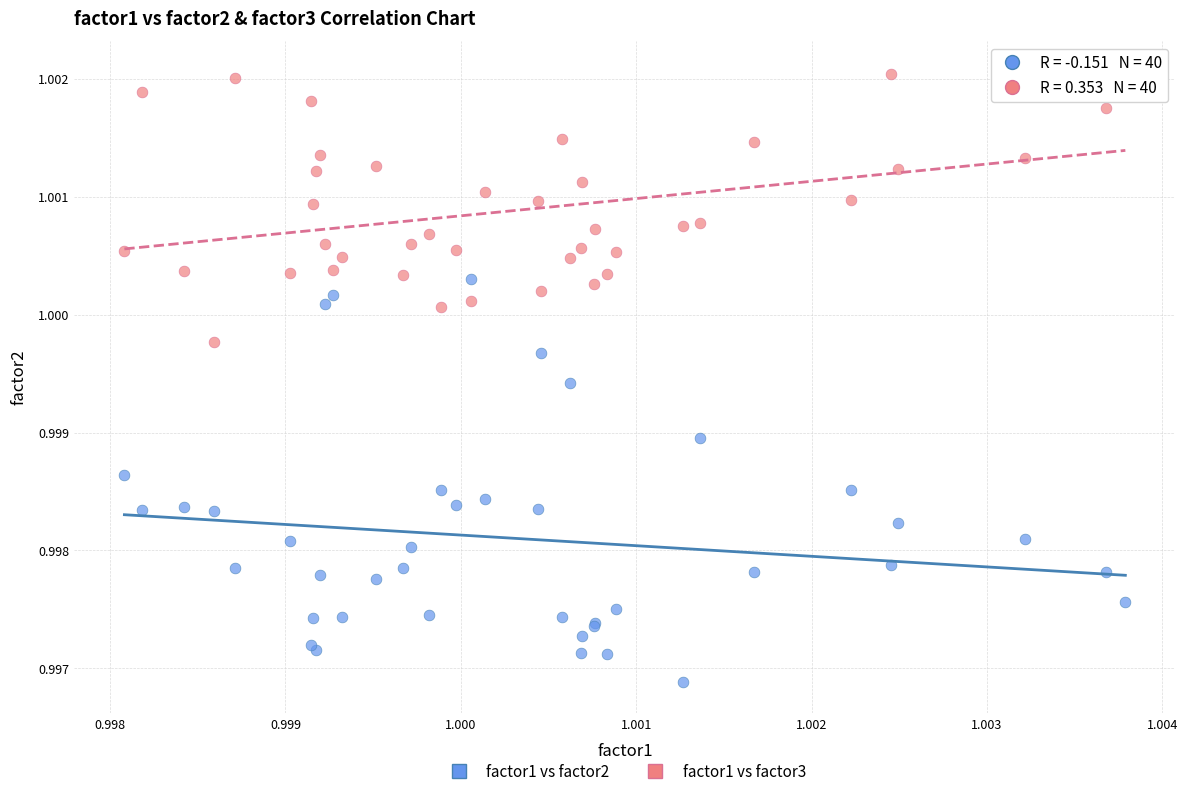

What are all the series names shown in the legend?

factor1 vs factor2, factor1 vs factor3